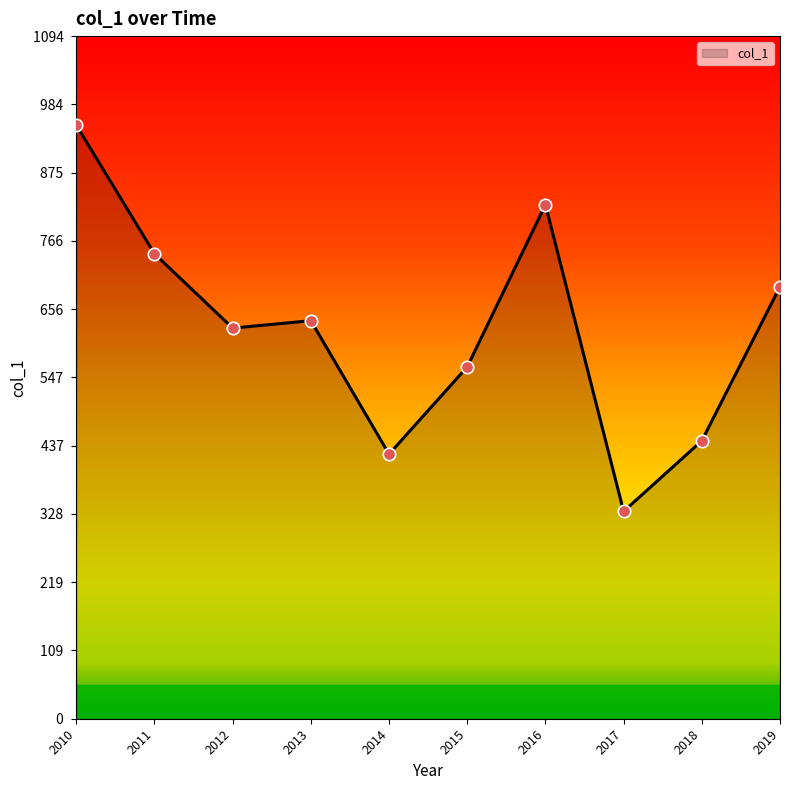

Approximately how many times larger is the value at 2019 compared to 2018?

1.6